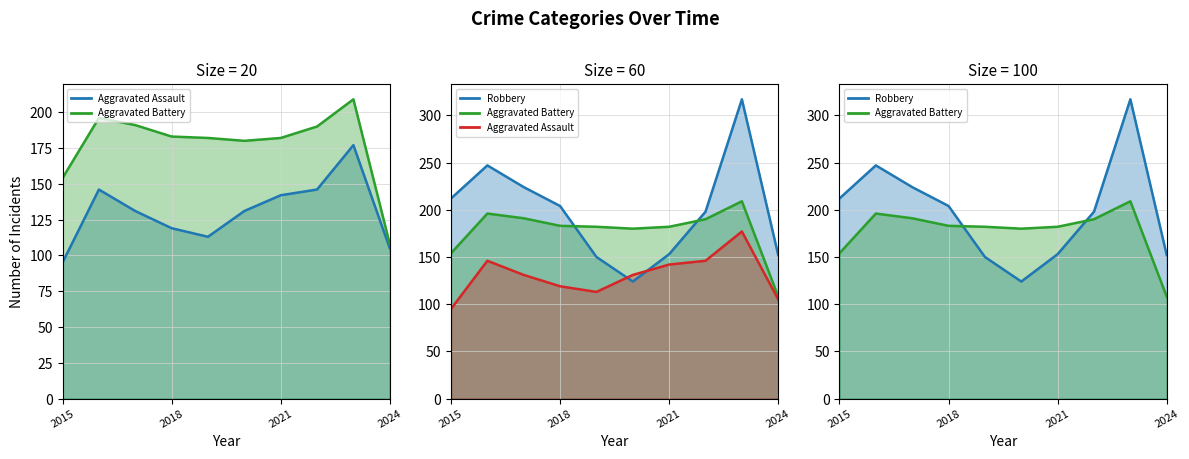

The value of Aggravated Battery at 2020 is 68. True or false?

False